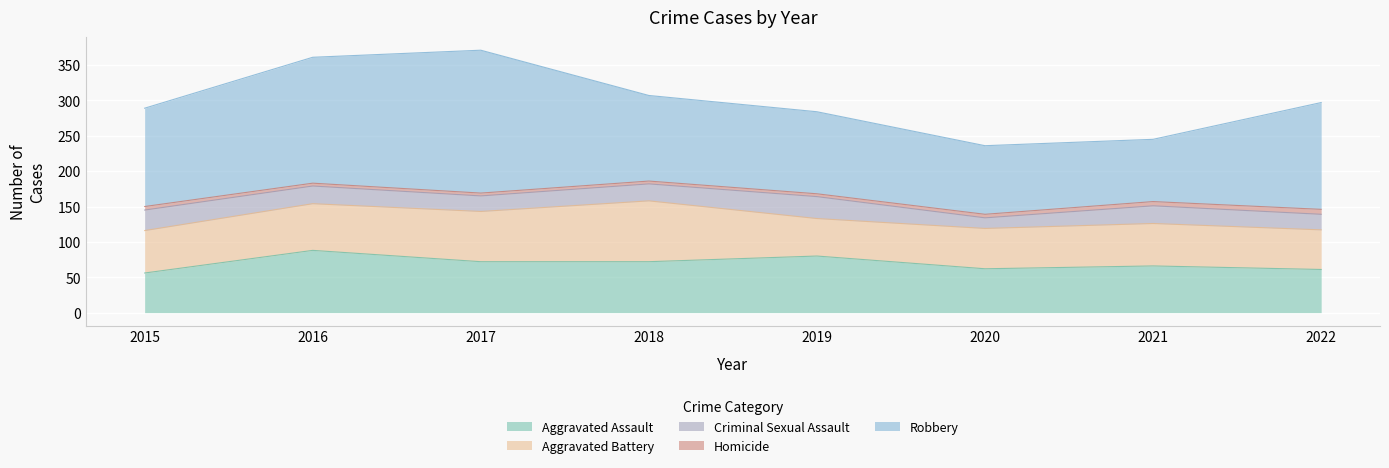

Which series has the largest range (max minus min)?

Robbery